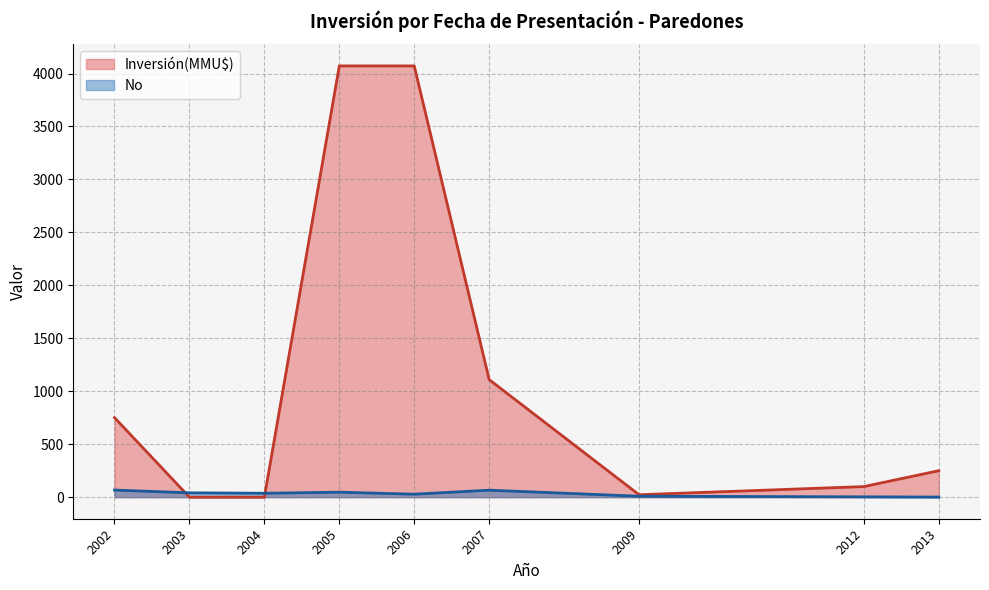

Which series has the largest total across all categories?

Inversión(MMU$)